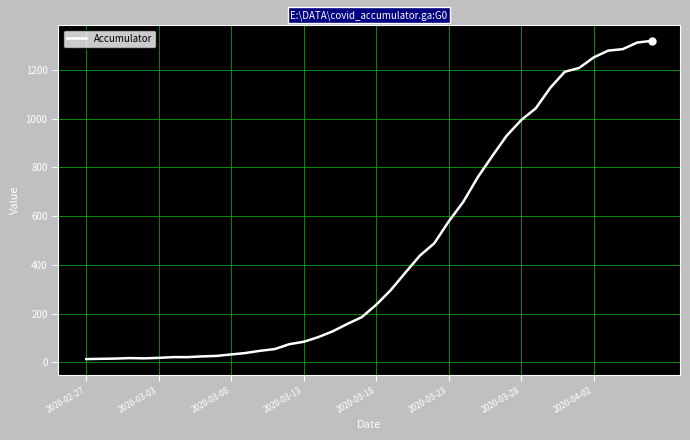

What is the greatest value displayed?

1319